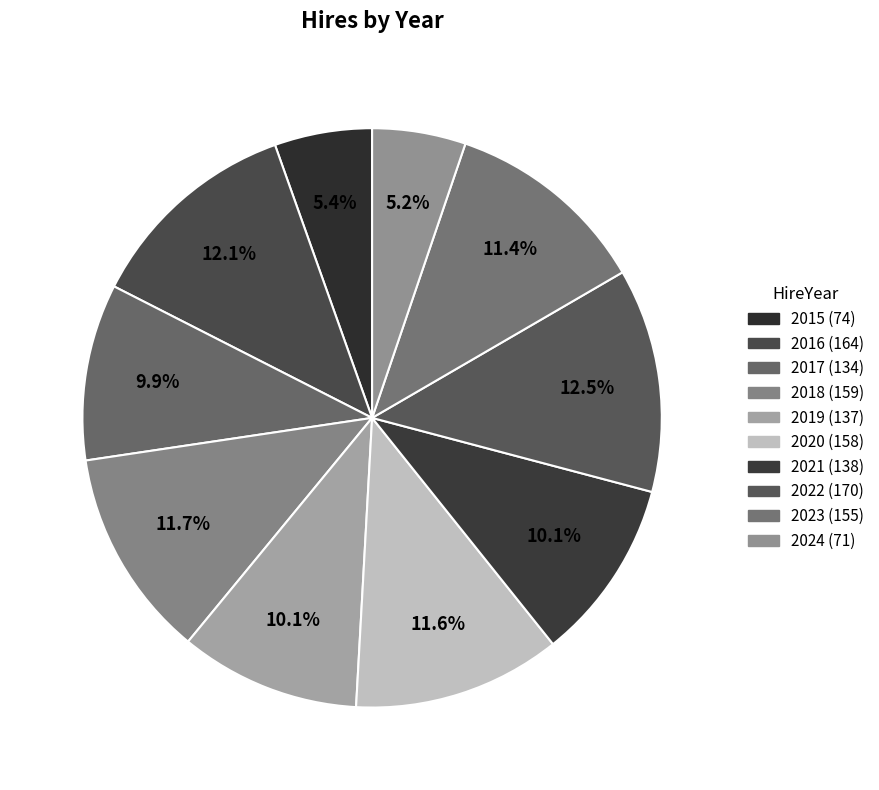

Count the number of slices in the pie.

10